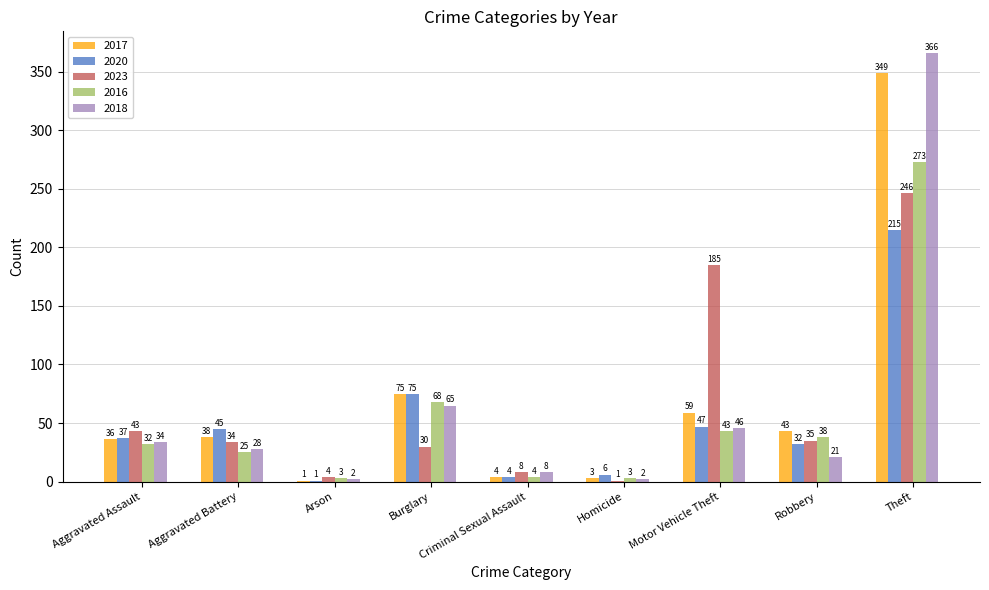

How many groups of bars are there?

9